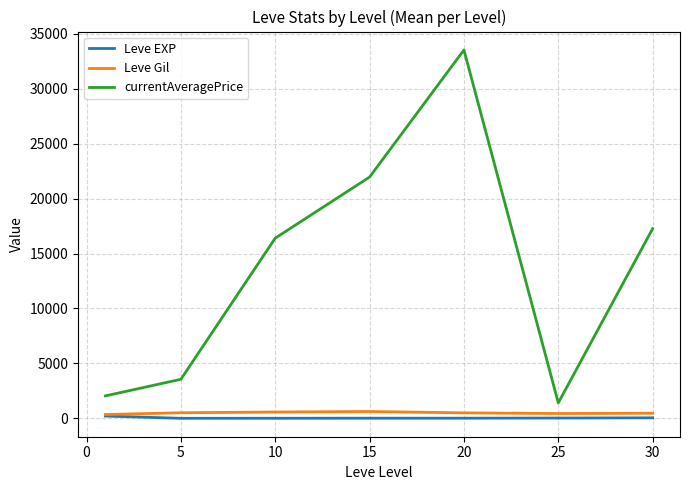

Which series has the largest total across all categories?

currentAveragePrice